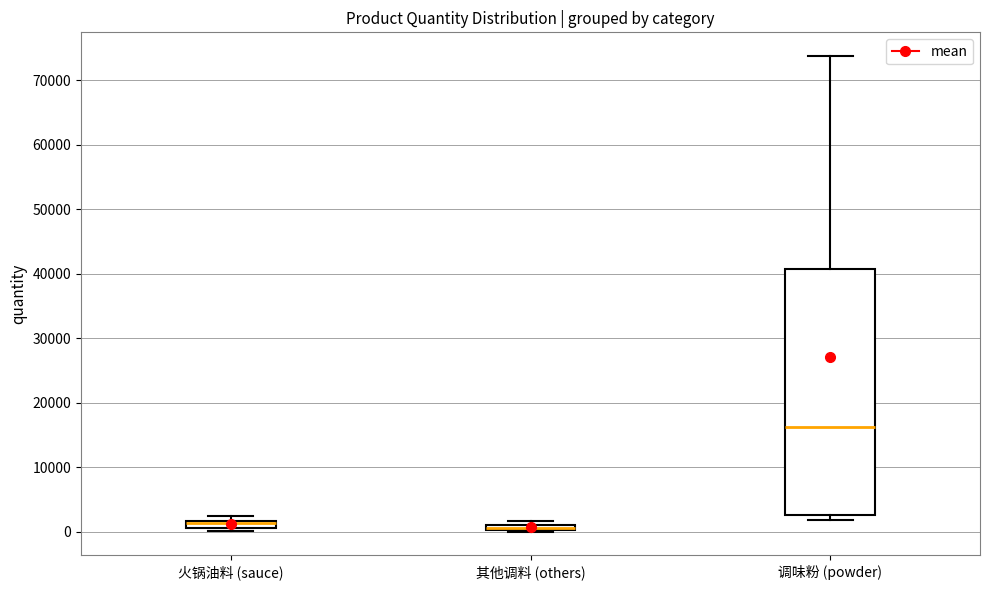

Where is the upper edge of the box for 火锅油料 (sauce) on the y-axis? The values are not printed on the chart, so give them approximately, as read against the axis.

2000